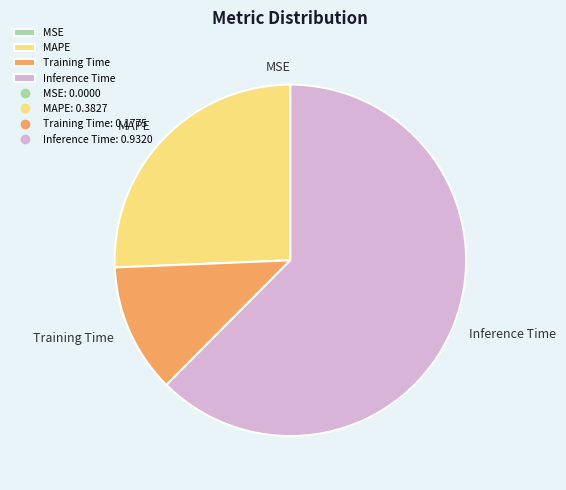

Is it true that MAPE is 26% of the pie?

True